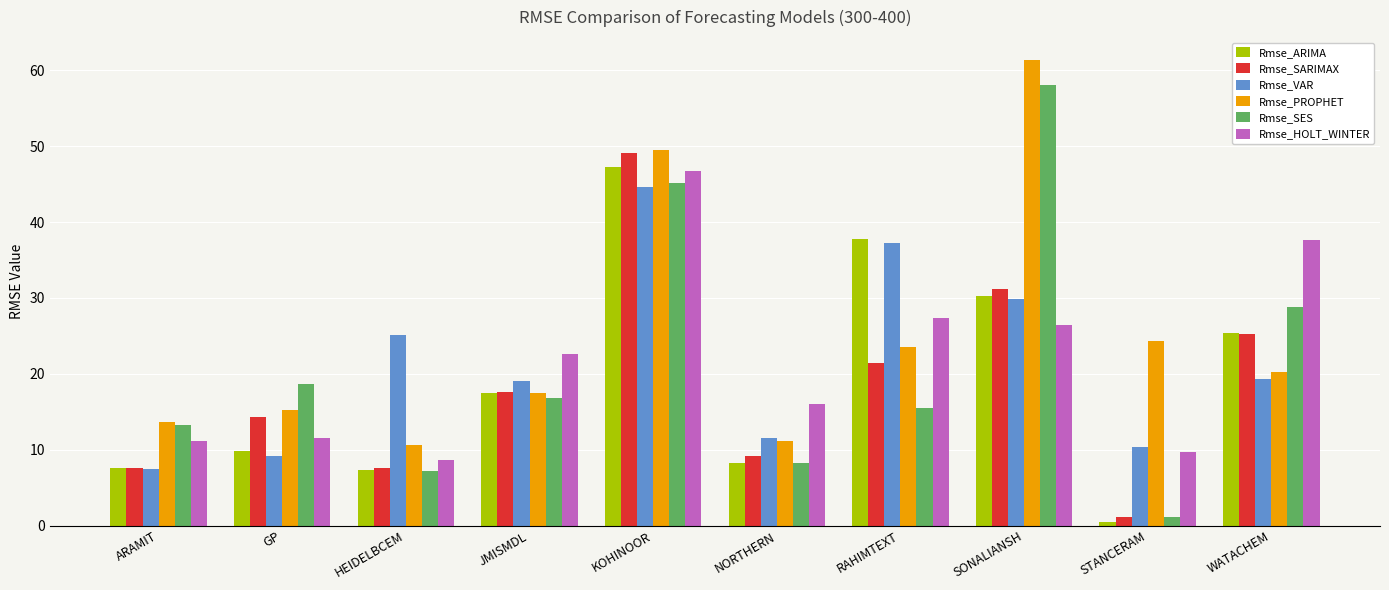

What is the sum of the Rmse_VAR values at GP and JMISMDL?

28.1